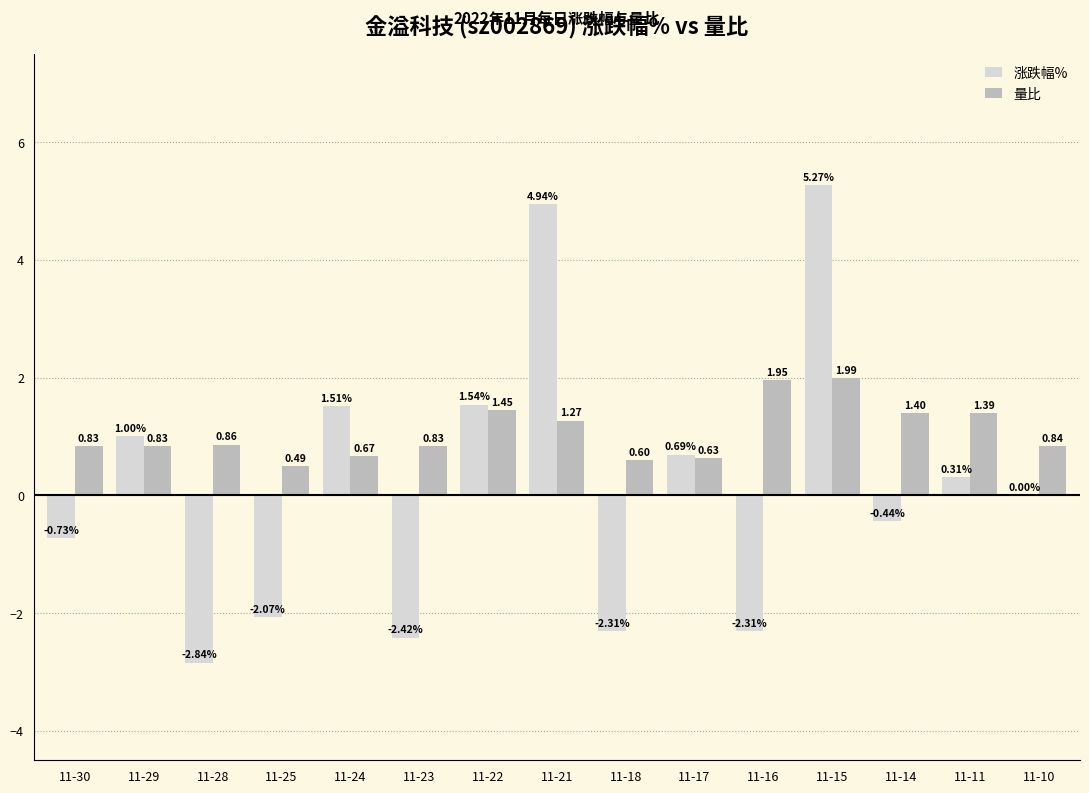

Which series has the largest total across all categories?

量比